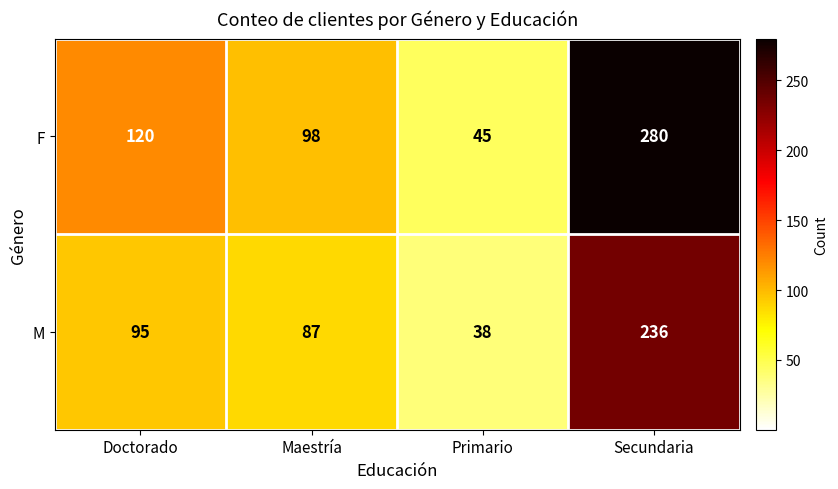

Which label corresponds to the largest value in the chart?

Secundaria